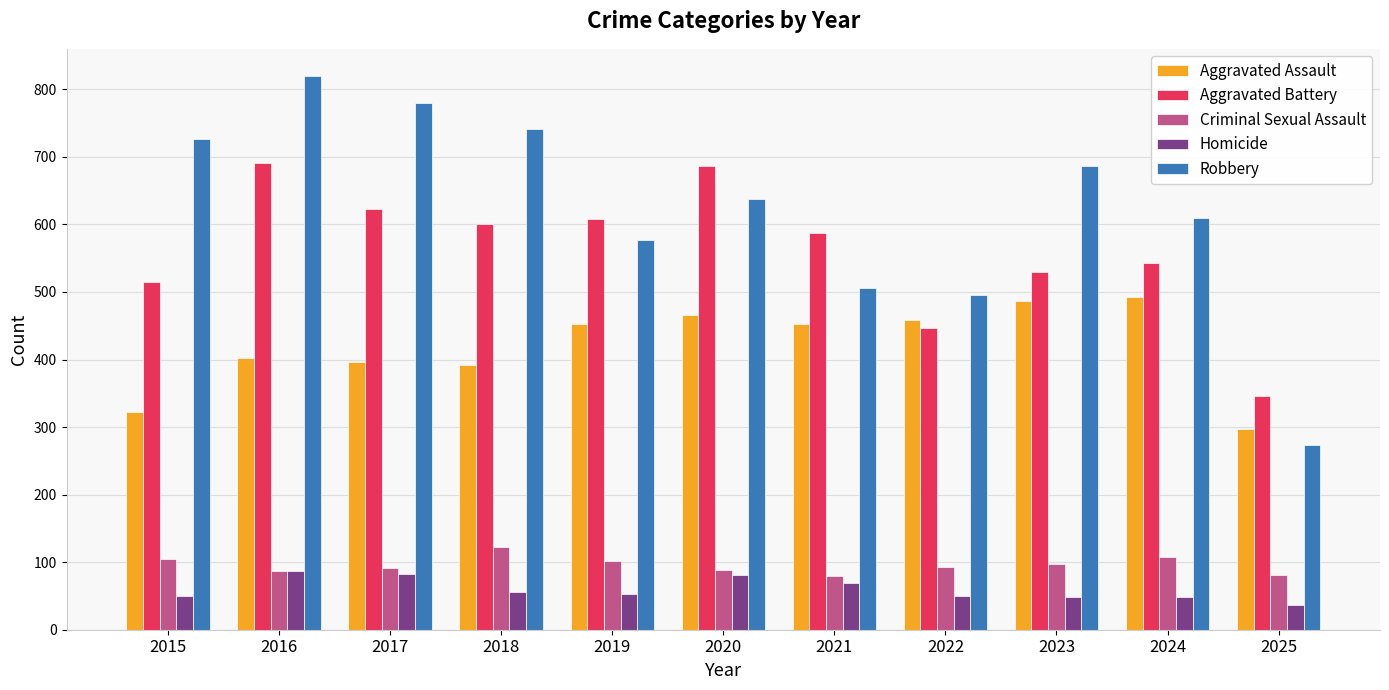

List the series in order of their peak value, lowest first.

Homicide, Criminal Sexual Assault, Aggravated Assault, Aggravated Battery, Robbery